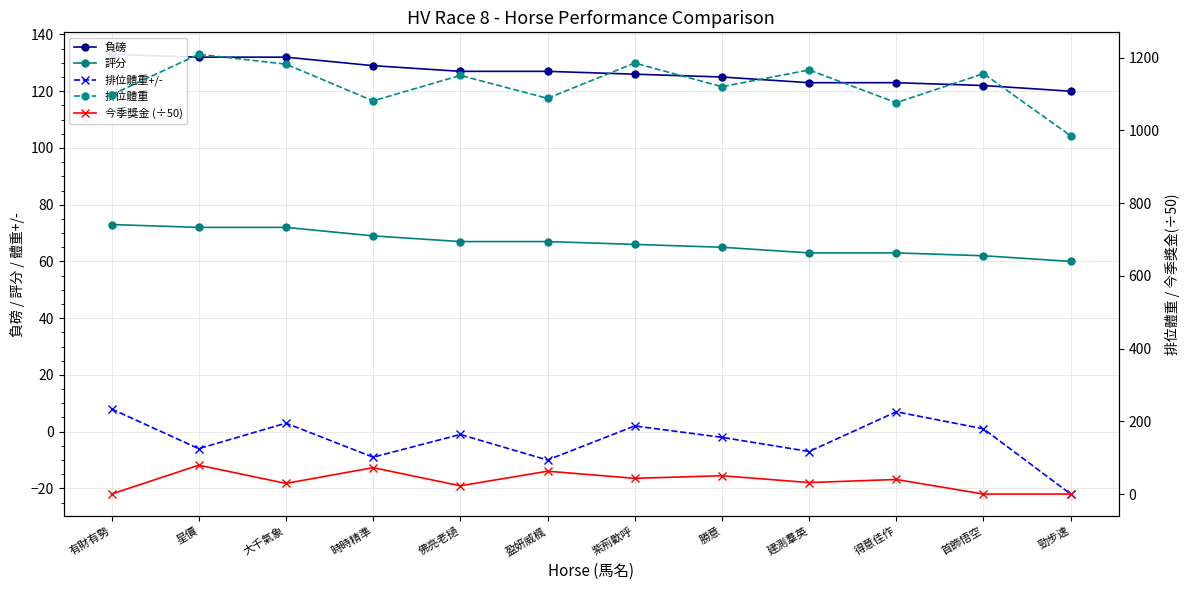

True or false: 排位體重+/- and 排位體重 cross at least once.

False